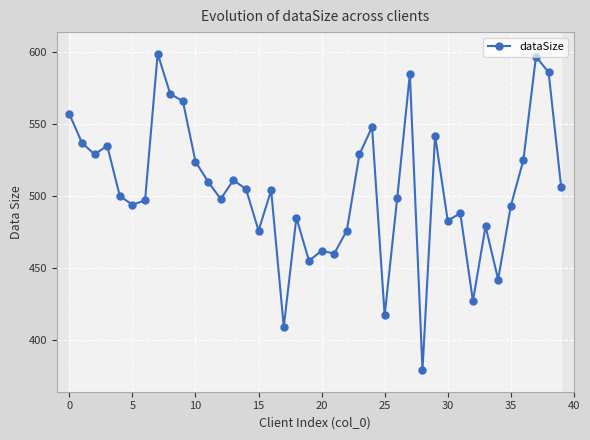

What is the sum of all values?

20185